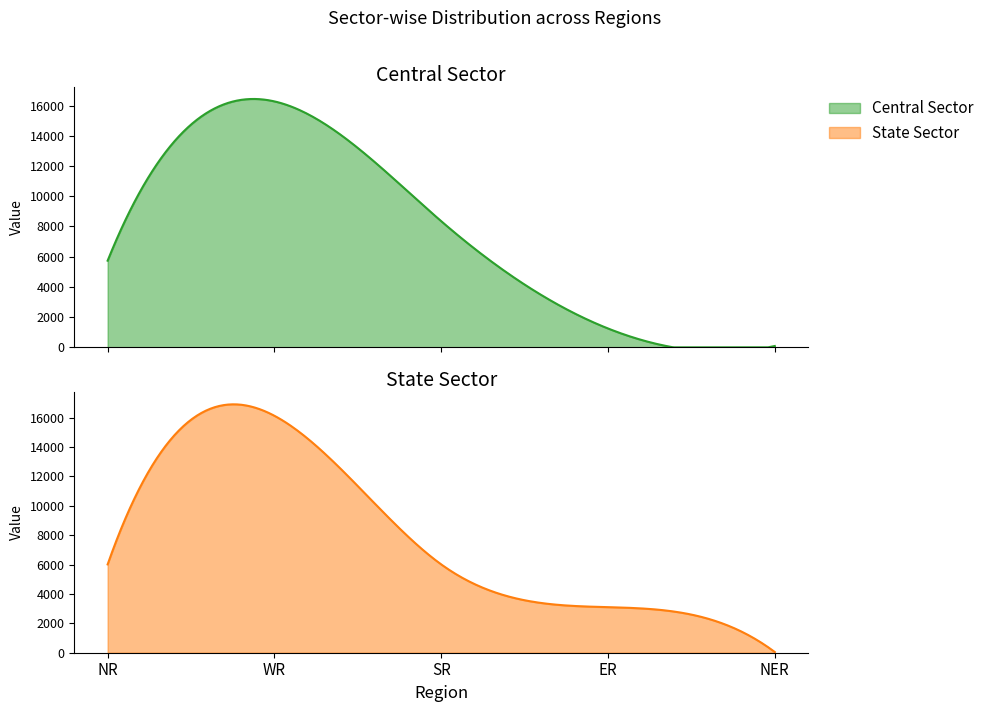

Between NR and NER, which series saw the biggest shift?

State Sector